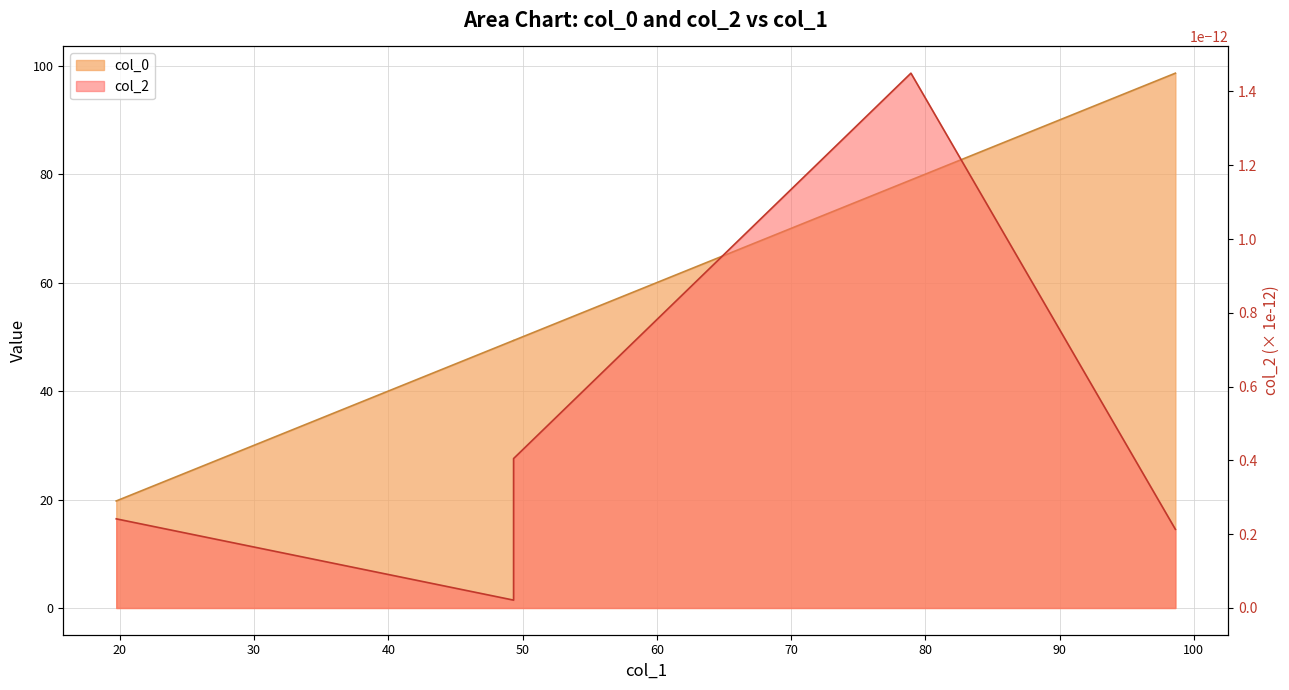

What value does the data have at 19.737617357718445?

19.7